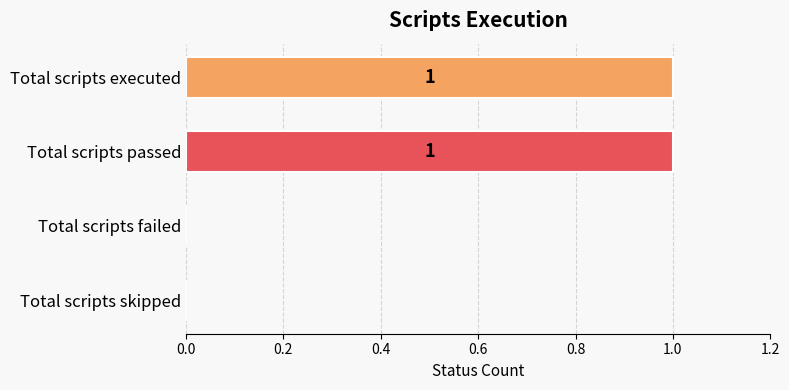

What is the sum of all values?

2